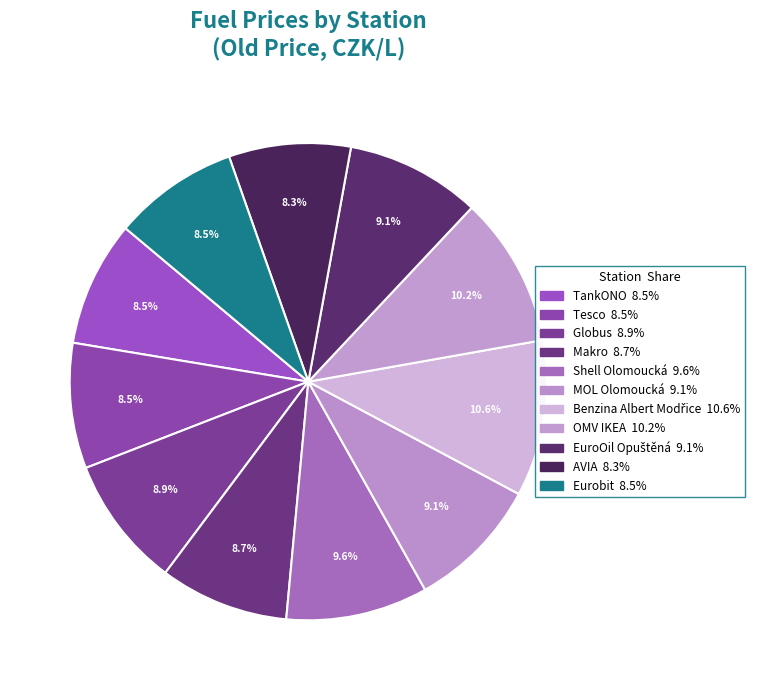

Does OMV IKEA represent more than half of the total?

No